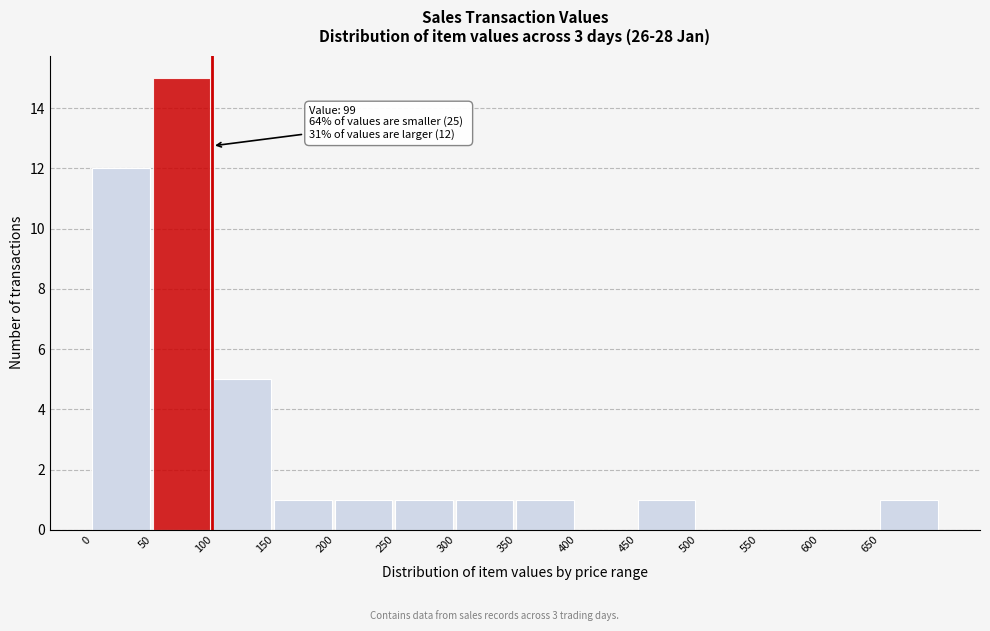

Over which range of the x-axis is the bar tallest?

50 to 100